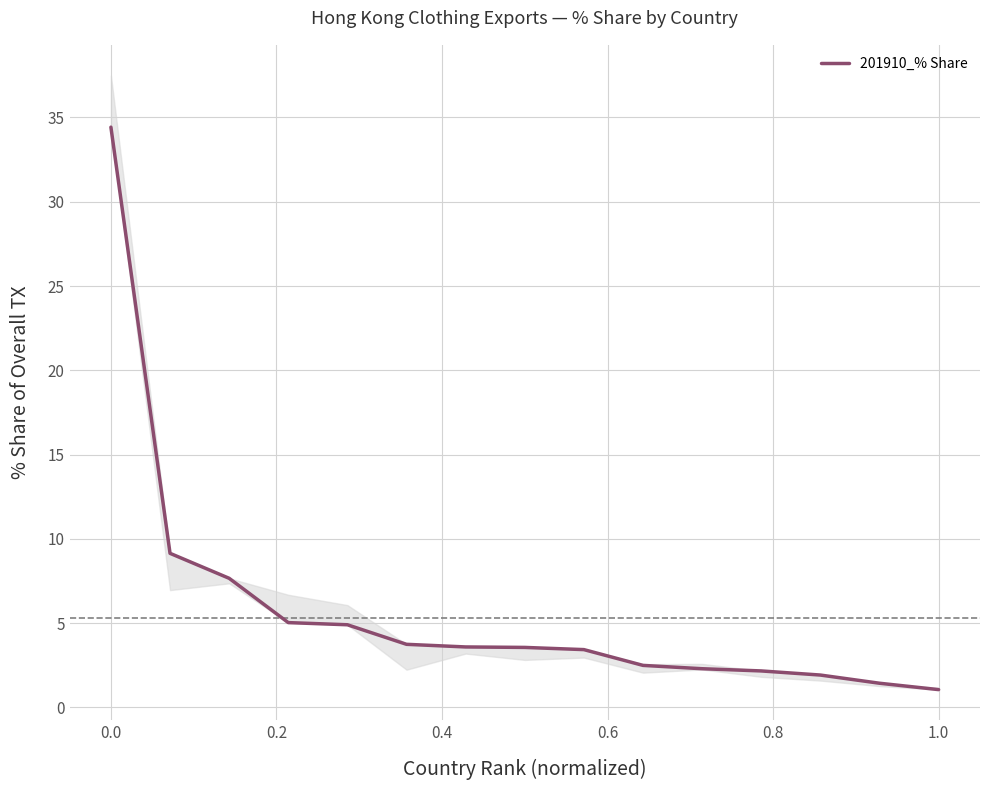

Does the chart display data point markers on the line(s)?

No